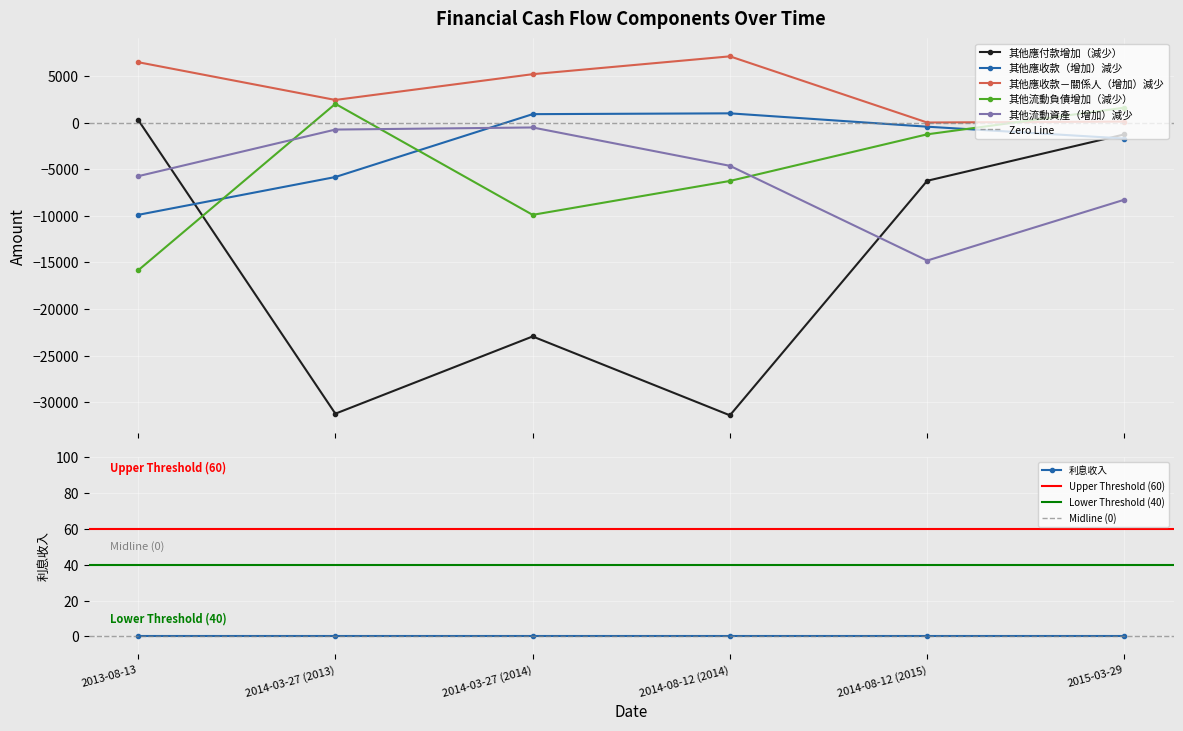

The value of 其他應收款－關係人（增加）減少 at 2014-08-12 (2015) is 0. True or false?

True